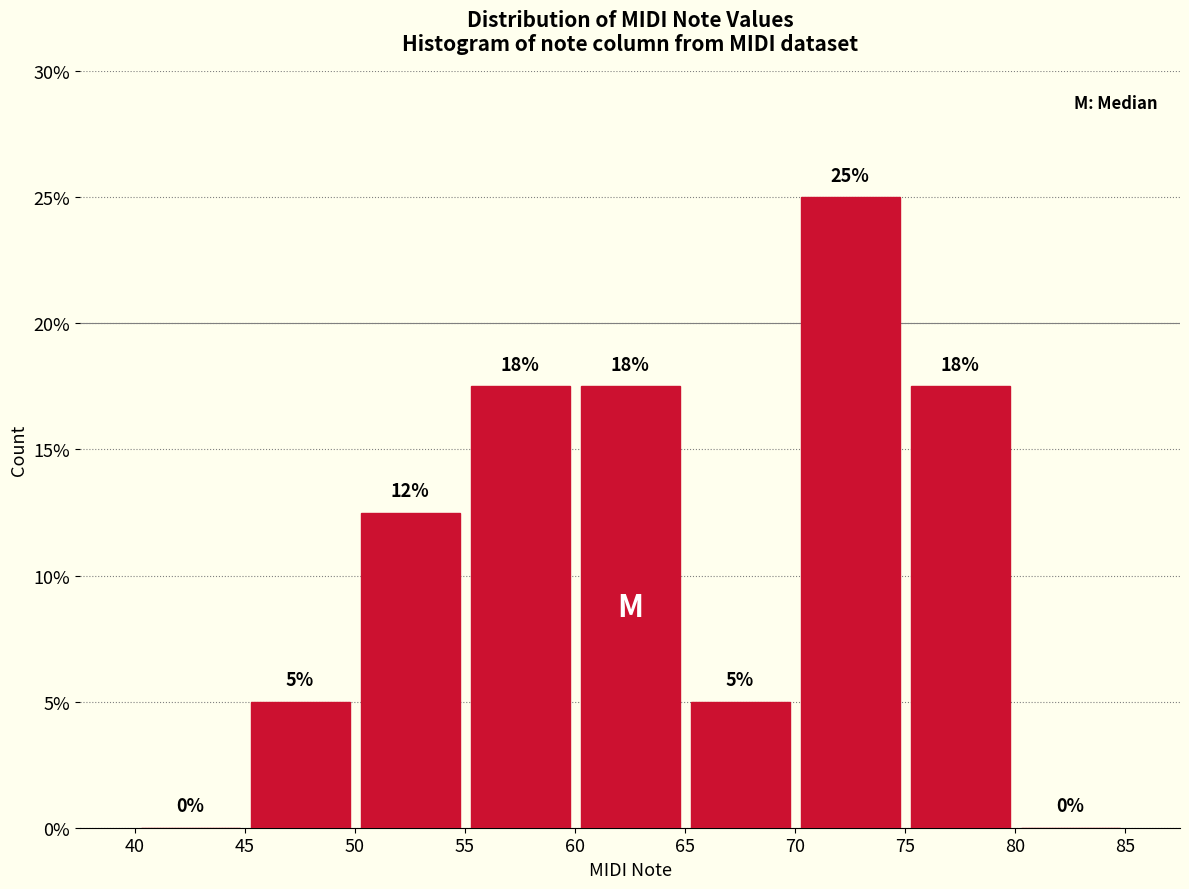

Which range on the x-axis has the tallest bar?

70 to 75